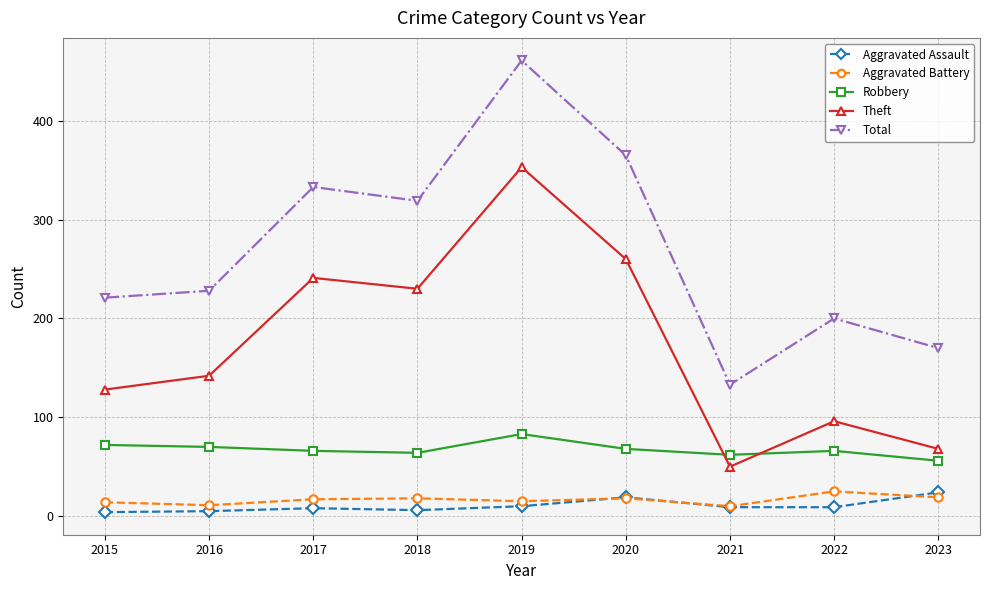

At which category is the sum across all series the highest?

2019